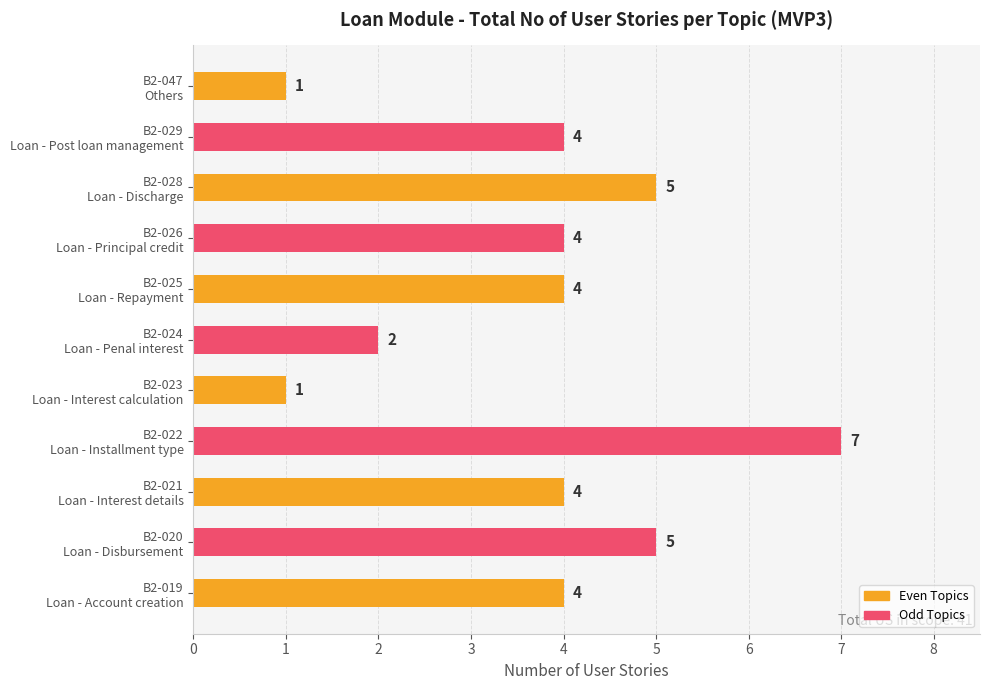

Which label corresponds to the largest value in the chart?

B2-022
Loan - Installment type